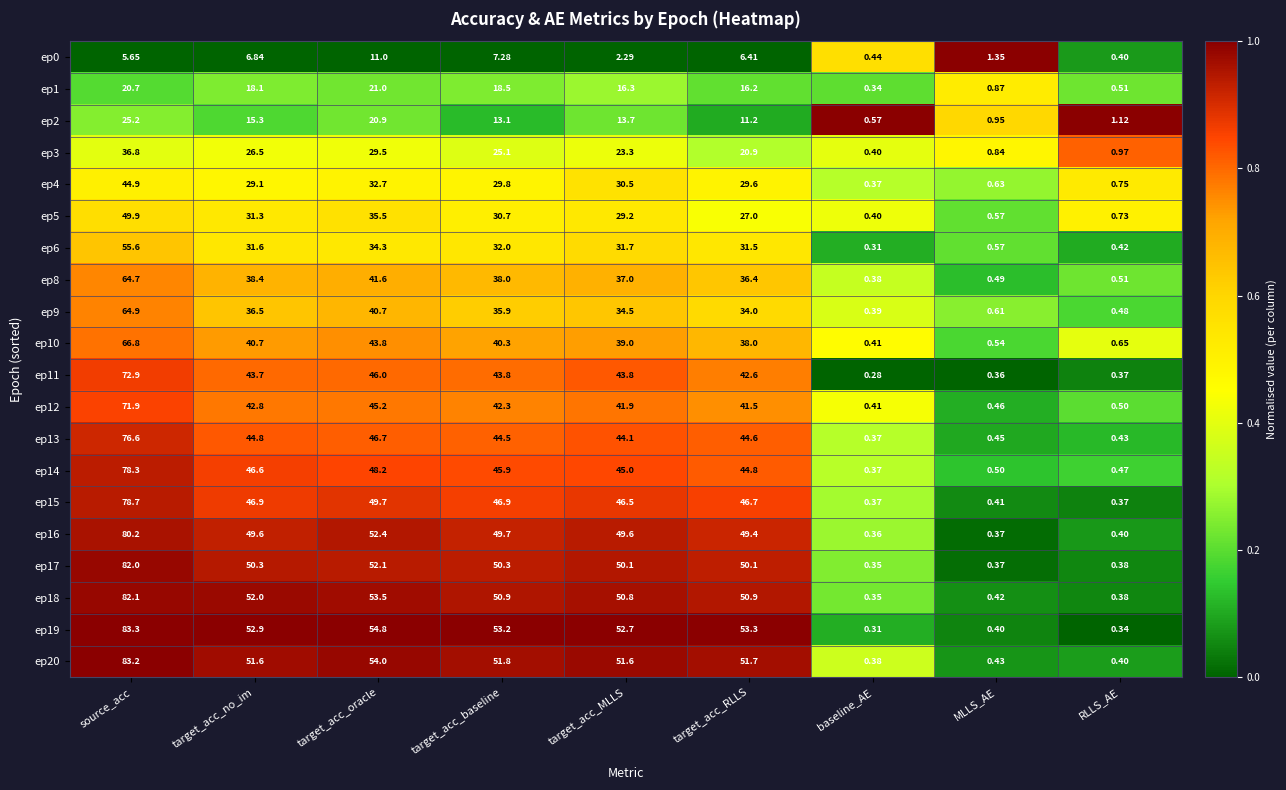

At which category is the sum across all series the highest?

source_acc